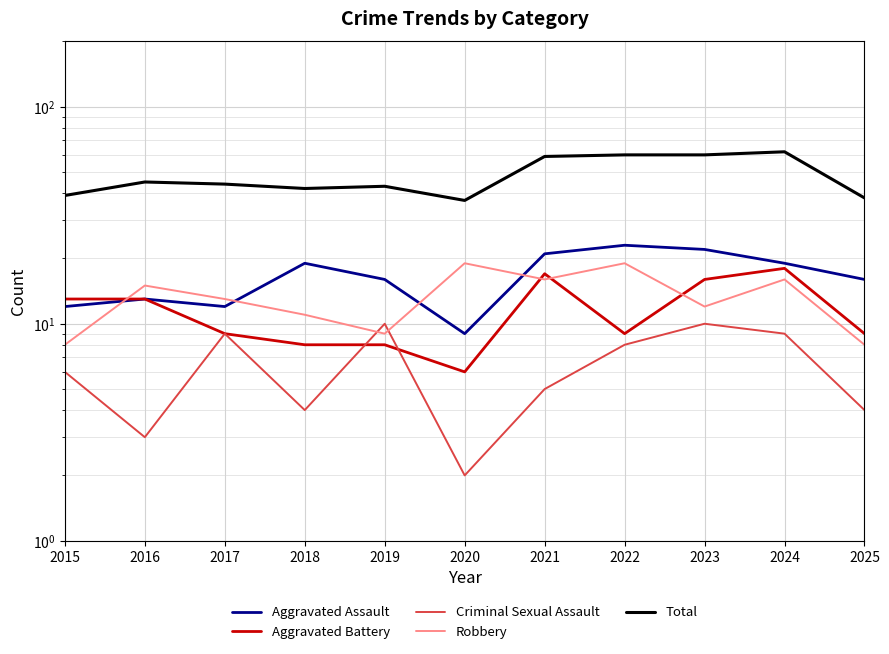

What is the sum of all Aggravated Battery values?

126